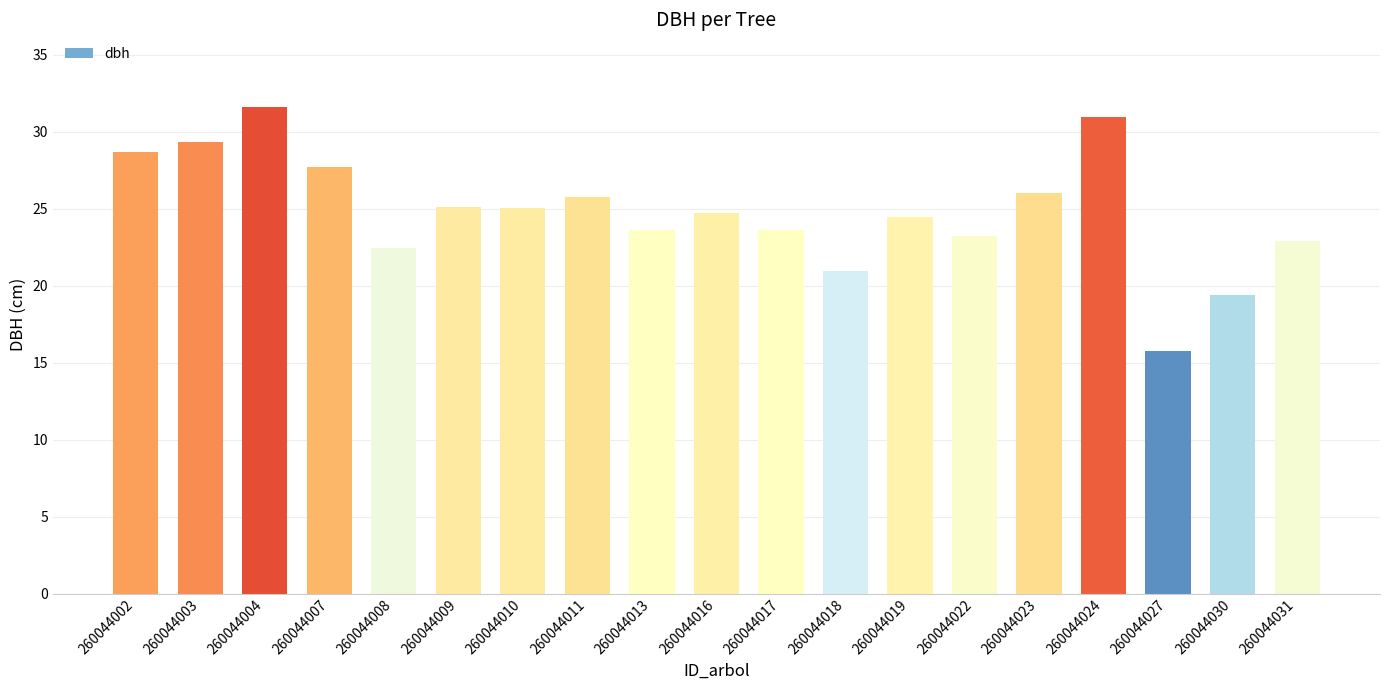

What is the smallest value displayed?

15.8